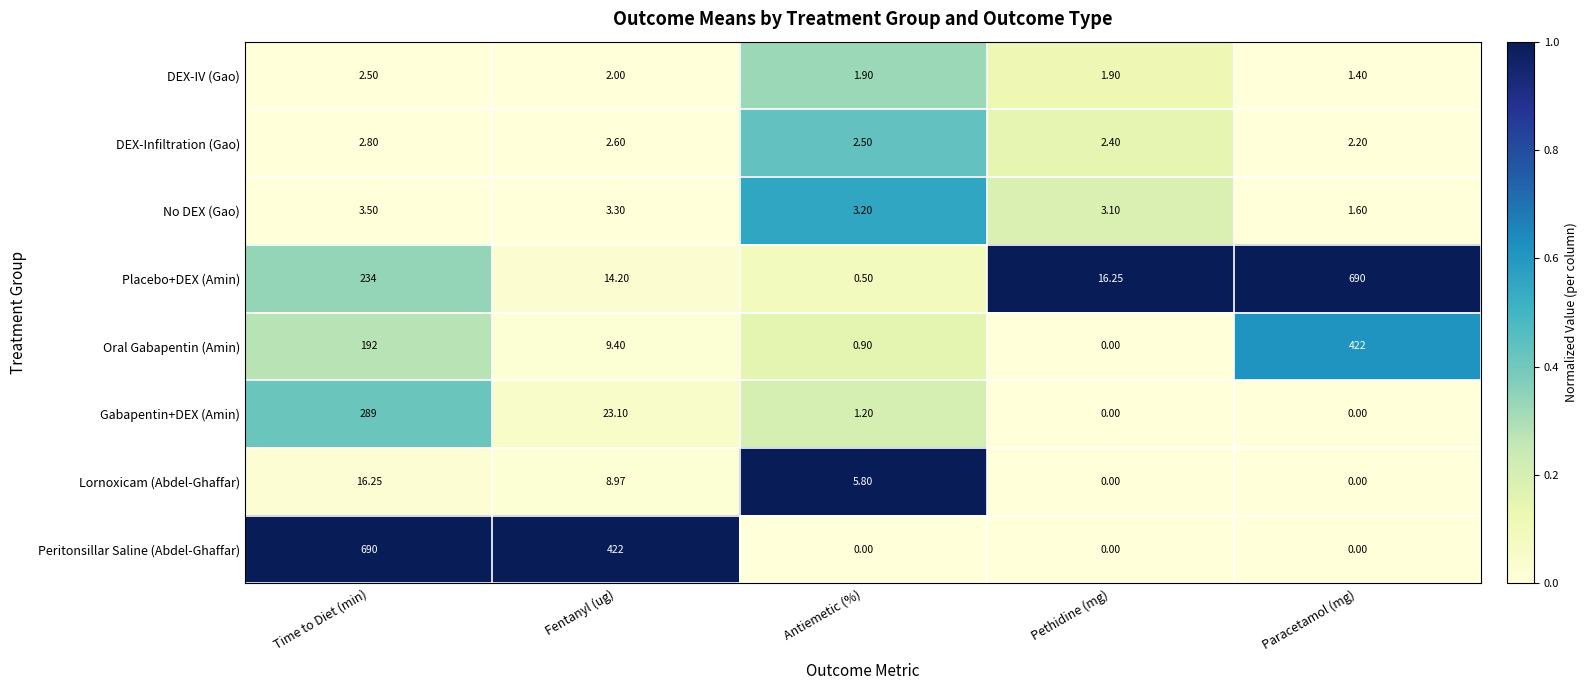

List the labels in order of Oral Gabapentin (Amin) value, smallest first.

Pethidine (mg), Antiemetic (%), Fentanyl (ug), Time to Diet (min), Paracetamol (mg)